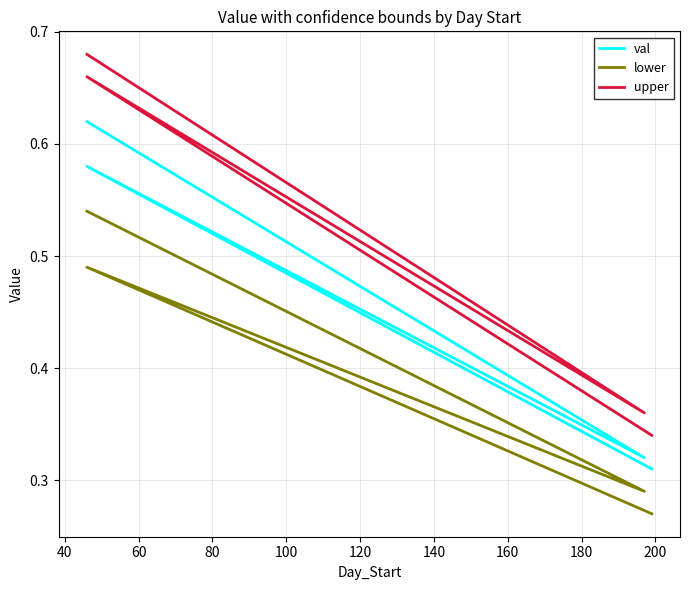

Is the value of val at 80 greater than the value of upper at 60?

No